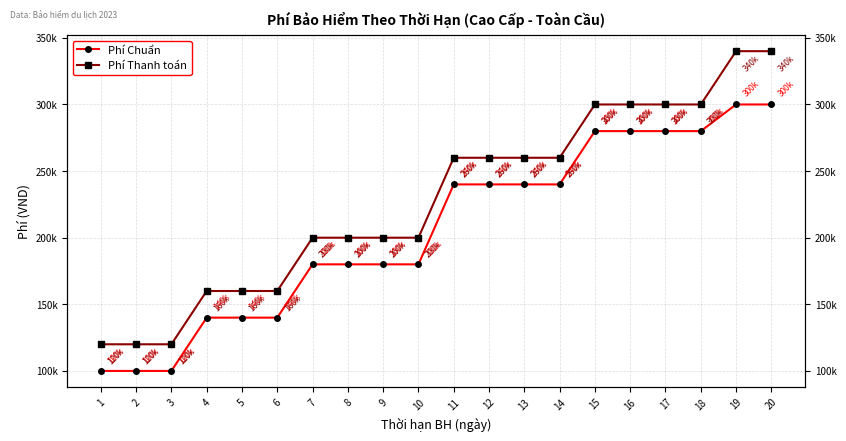

At which label is Phí Chuẩn closest to 200000?

7